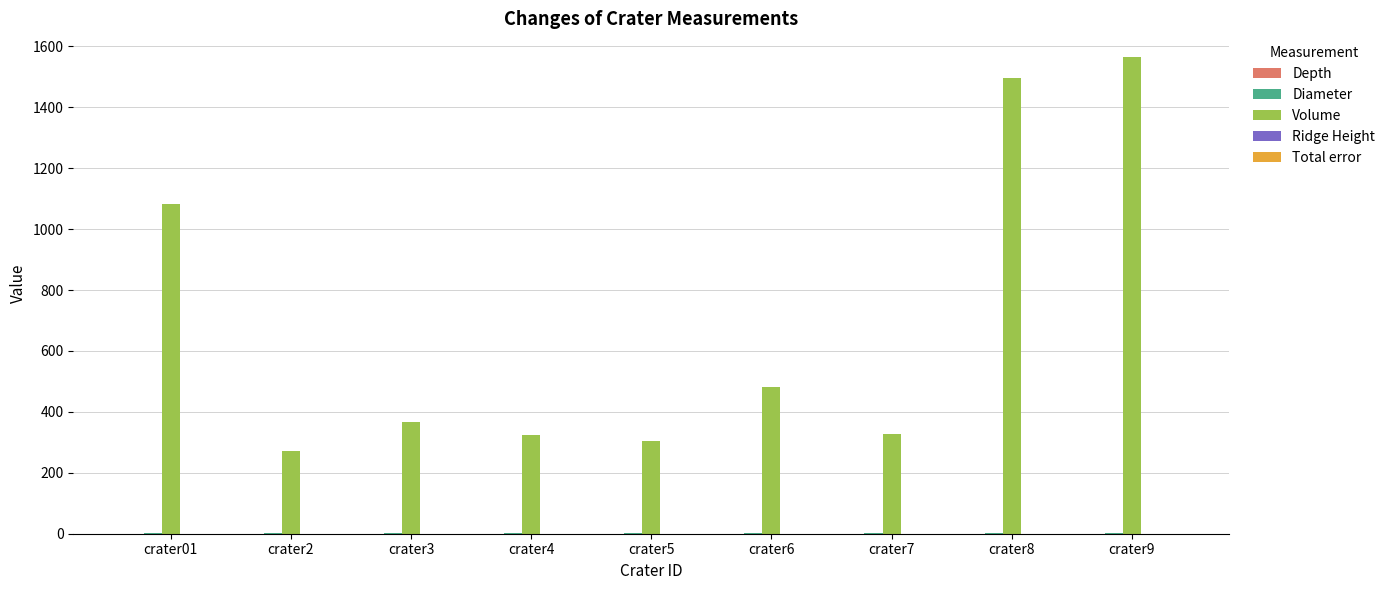

At which label does Volume reach its peak?

crater9